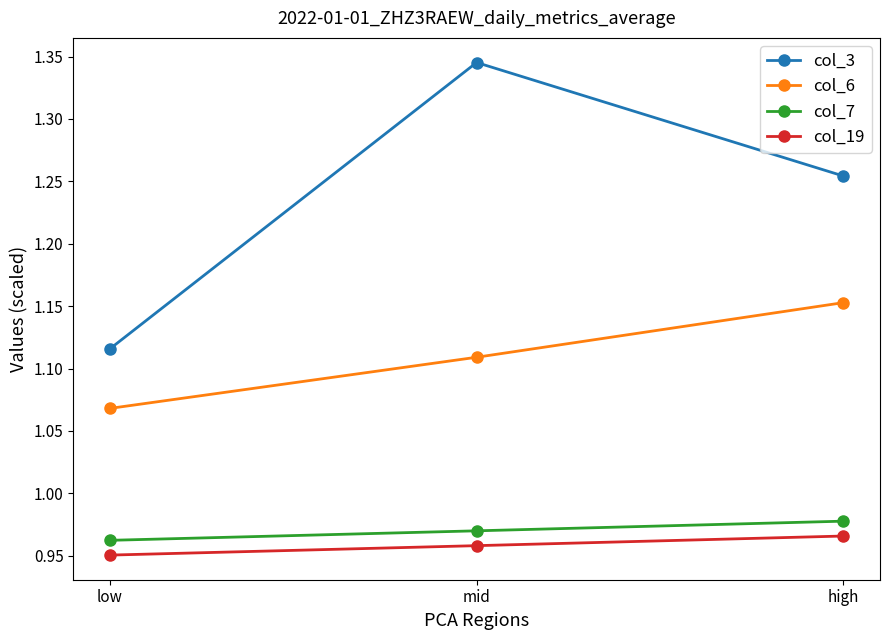

The col_3 series shows 0.5 at mid. True or false?

False